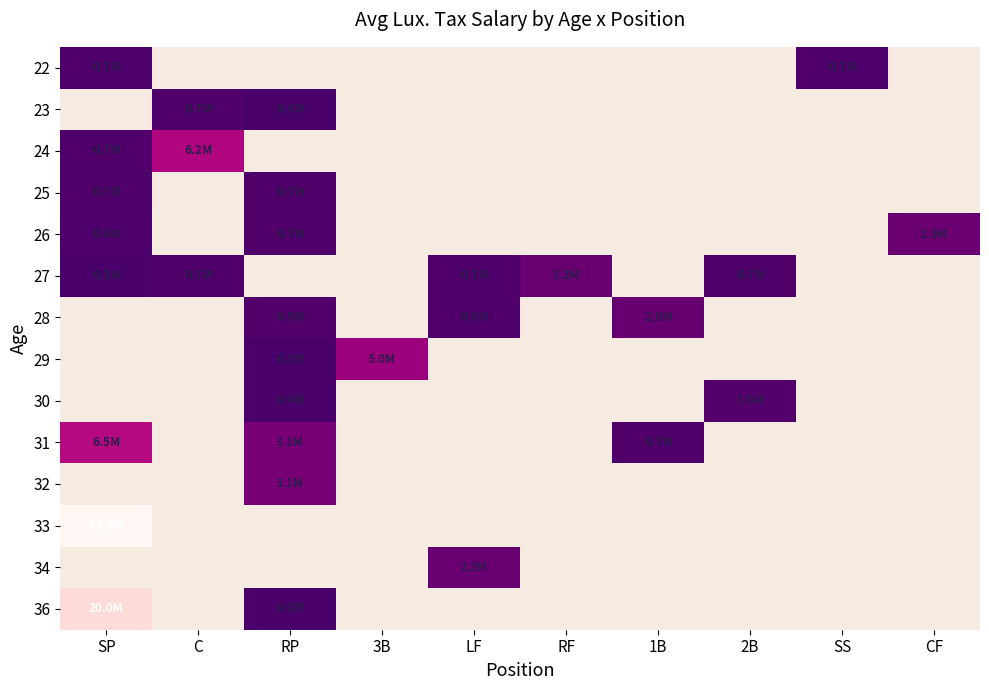

Which has a higher value, RF or 3B?

3B